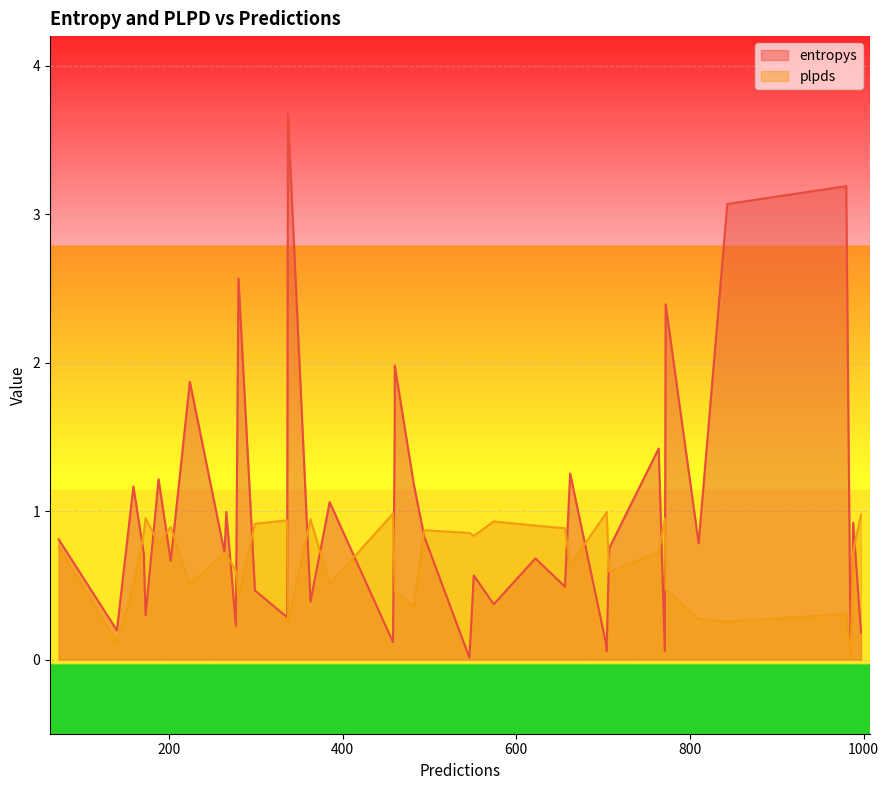

What is the difference between the highest and lowest values at 17?

0.6